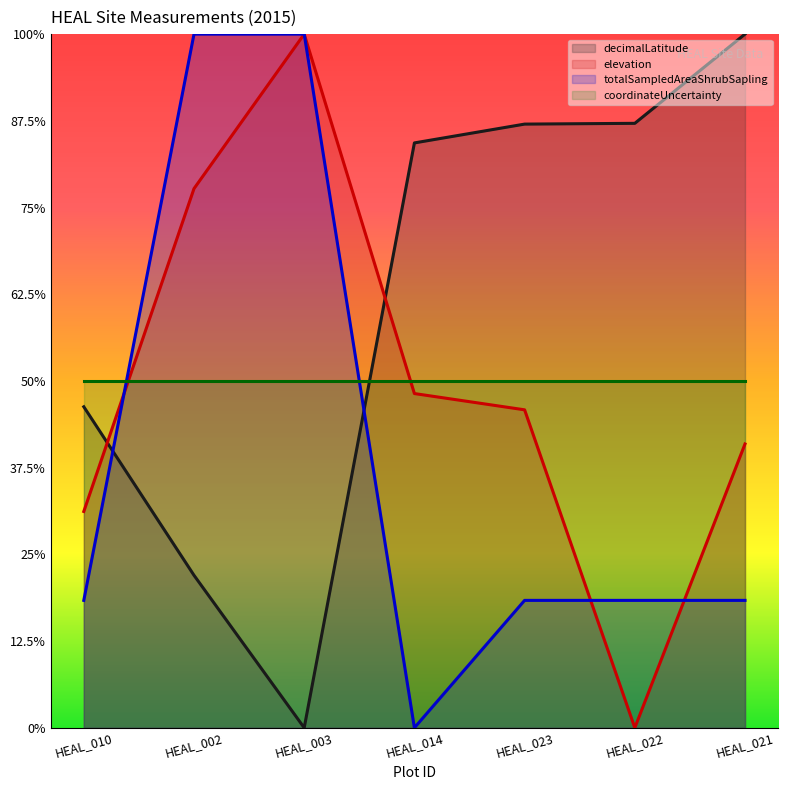

Count the number of categories in the chart.

7